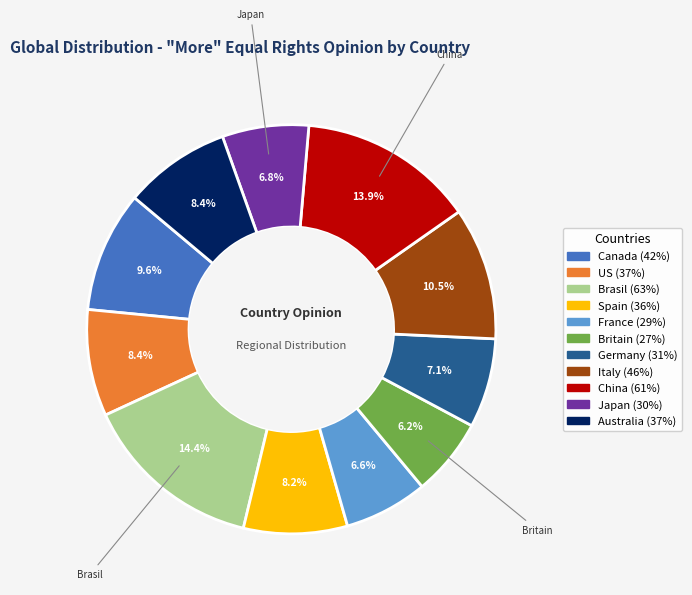

Is there a majority slice in this chart?

No